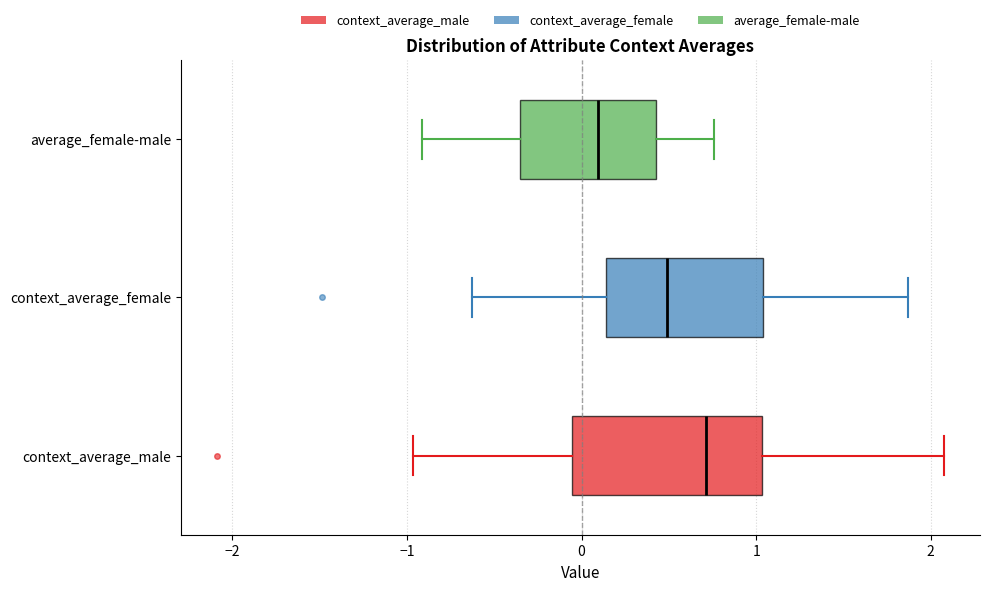

Reading bottom to top, read every box against the x-axis: the position of its median line, the range the box covers, and the ends of its whiskers. The values are not printed on the chart, so give them approximately, as read against the axis.

context_average_male: median 0.7, box -0.1 to 1.0, whiskers -1.0 to 2.1
context_average_female: median 0.5, box 0.1 to 1.0, whiskers -0.6 to 1.9
average_female-male: median 0.1, box -0.4 to 0.4, whiskers -0.9 to 0.8